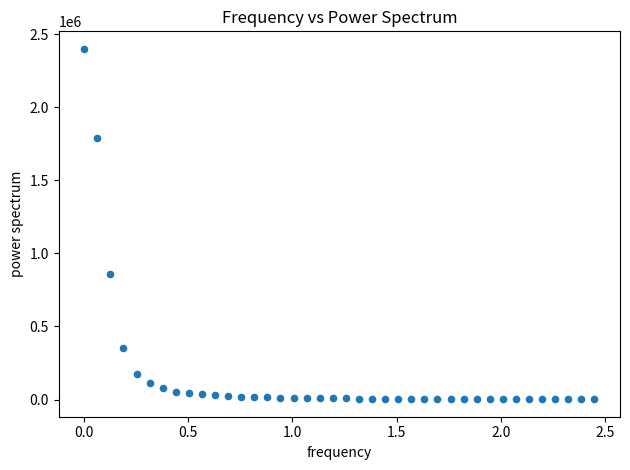

What Y value in the scatter plot is closest to 1200660?

862113.4